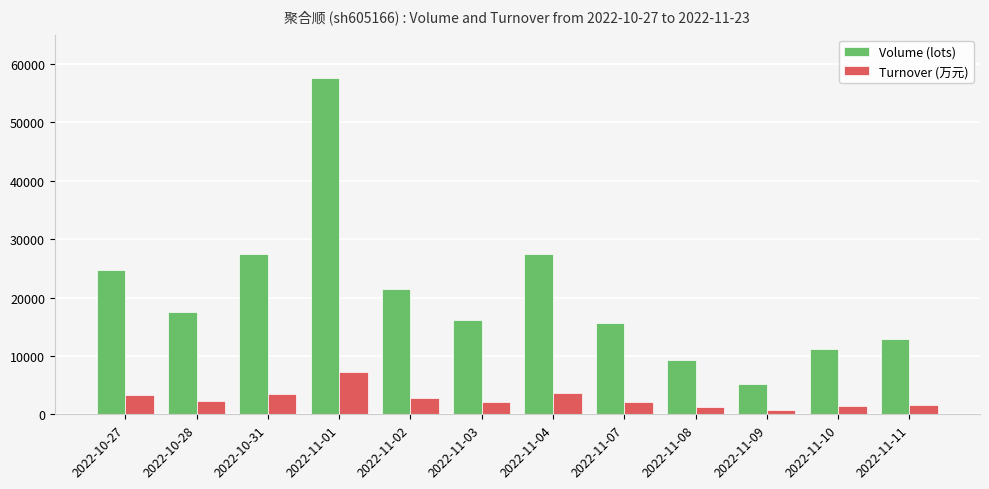

What is the value of the Volume (lots) bar at the 5th from the left?

21457